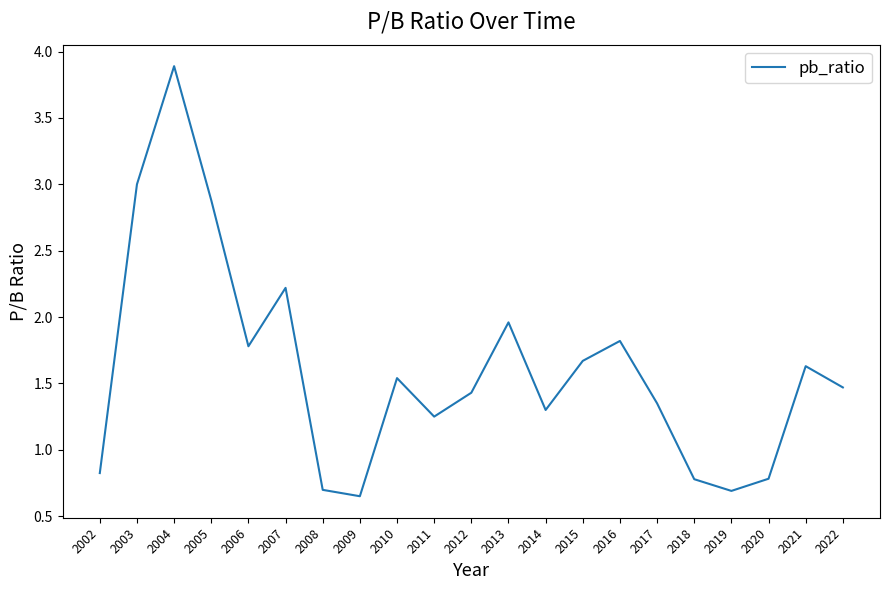

Read the value at 2007.

2.2